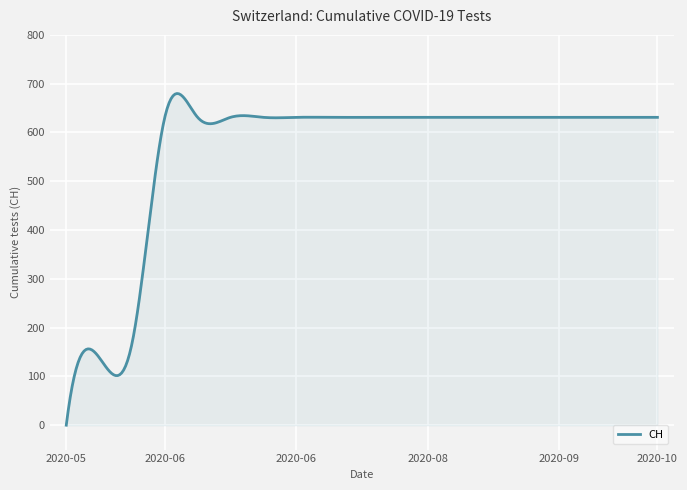

What is the maximum value shown in the chart?

679.8